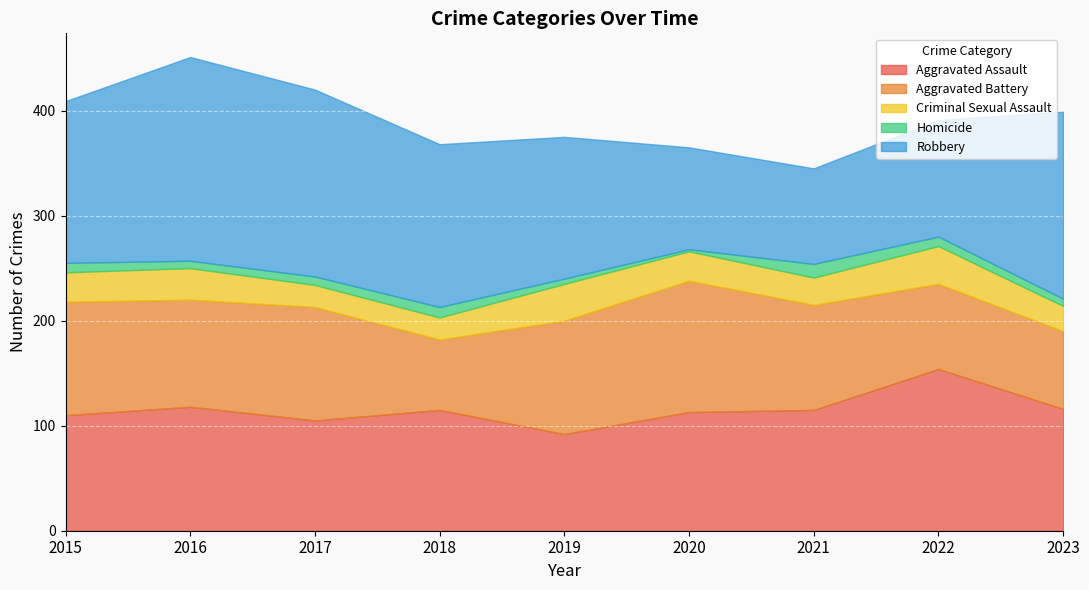

At how many categories does at least one series exceed 145?

6